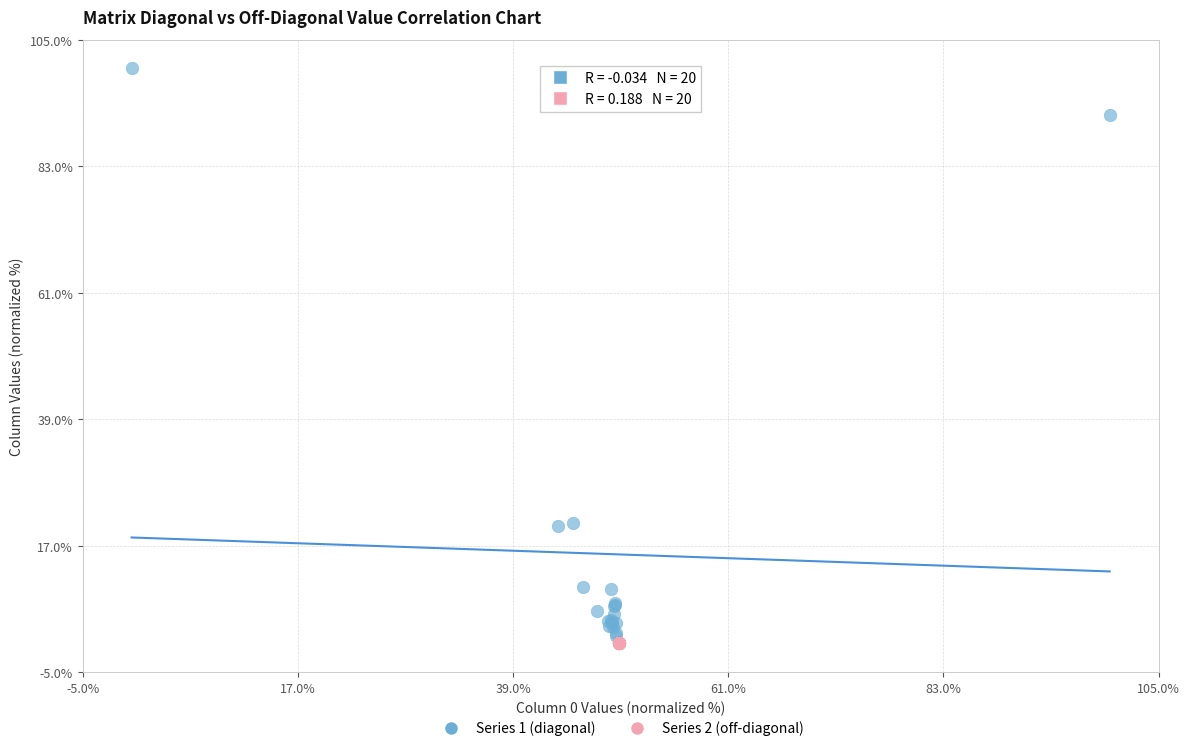

Which series has the largest Y range (max minus min)?

Series 1 (diagonal)